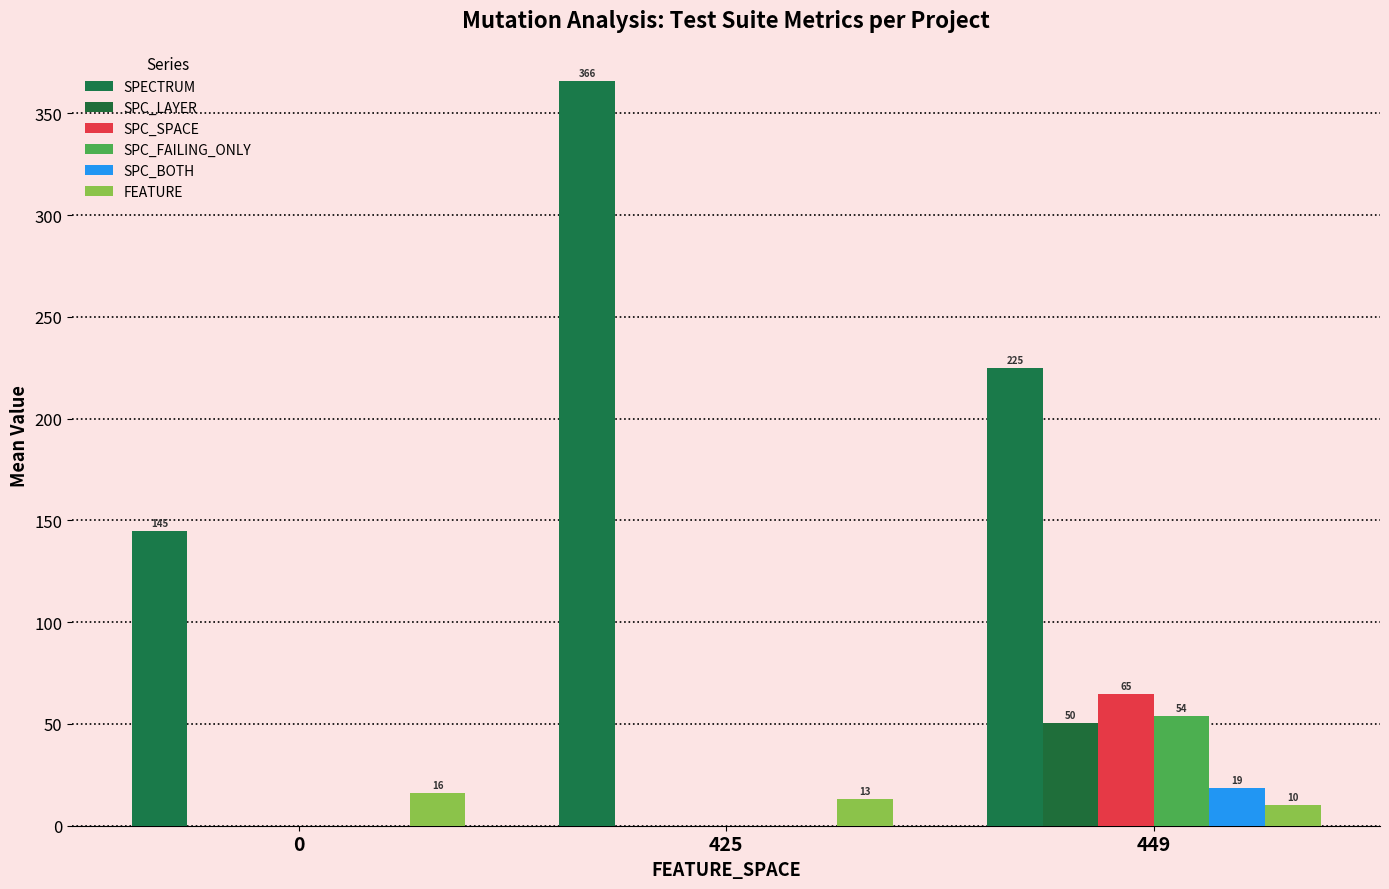

How many values in the SPC_BOTH series exceed 0?

1